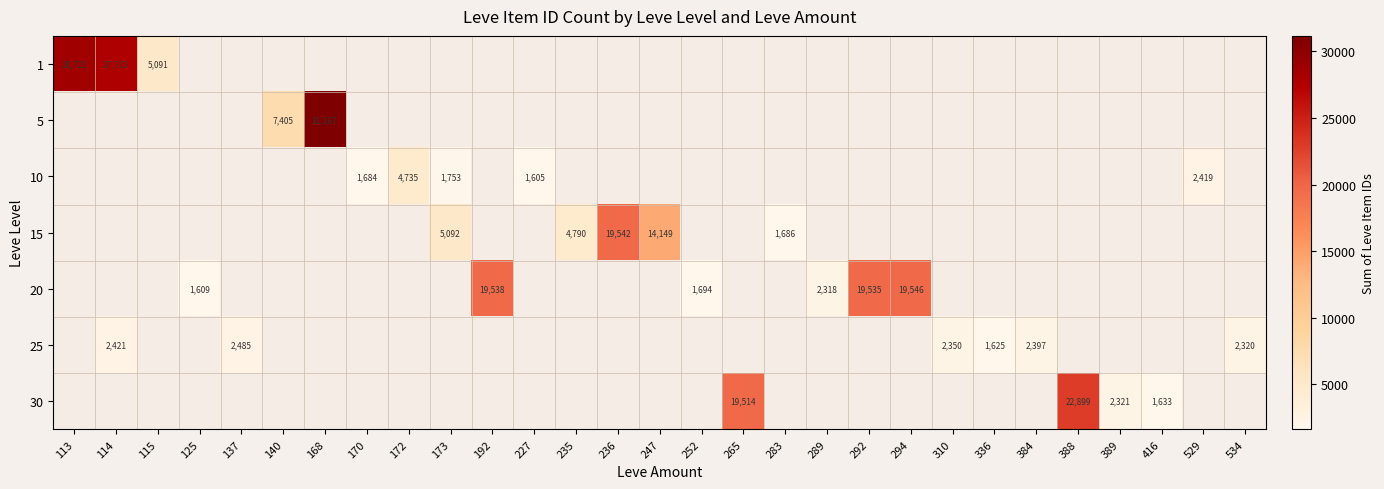

The value of 25 at 137 is 3493. True or false?

False